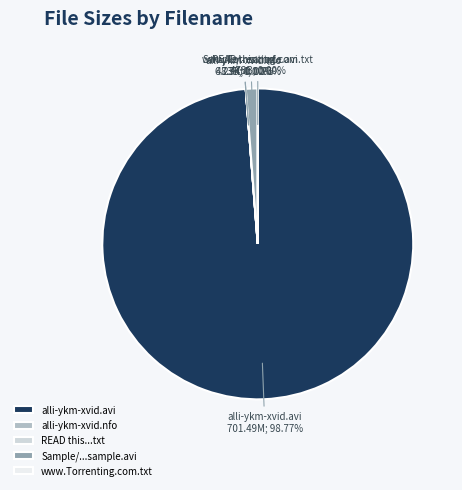

What is the largest slice in the pie chart?

alli-ykm-xvid.avi